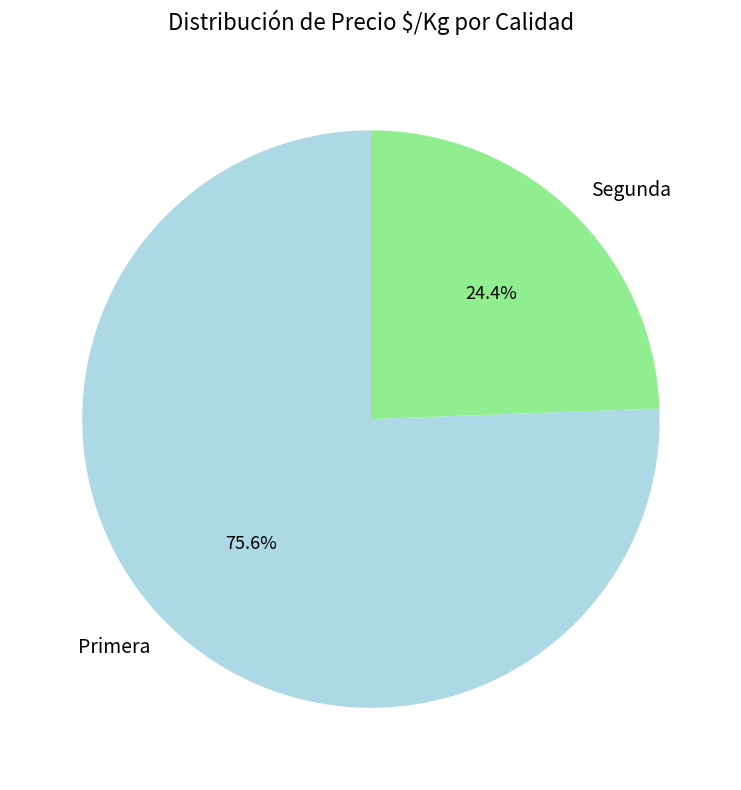

To the nearest percent, what is the combined percentage of Primera and Segunda?

100%